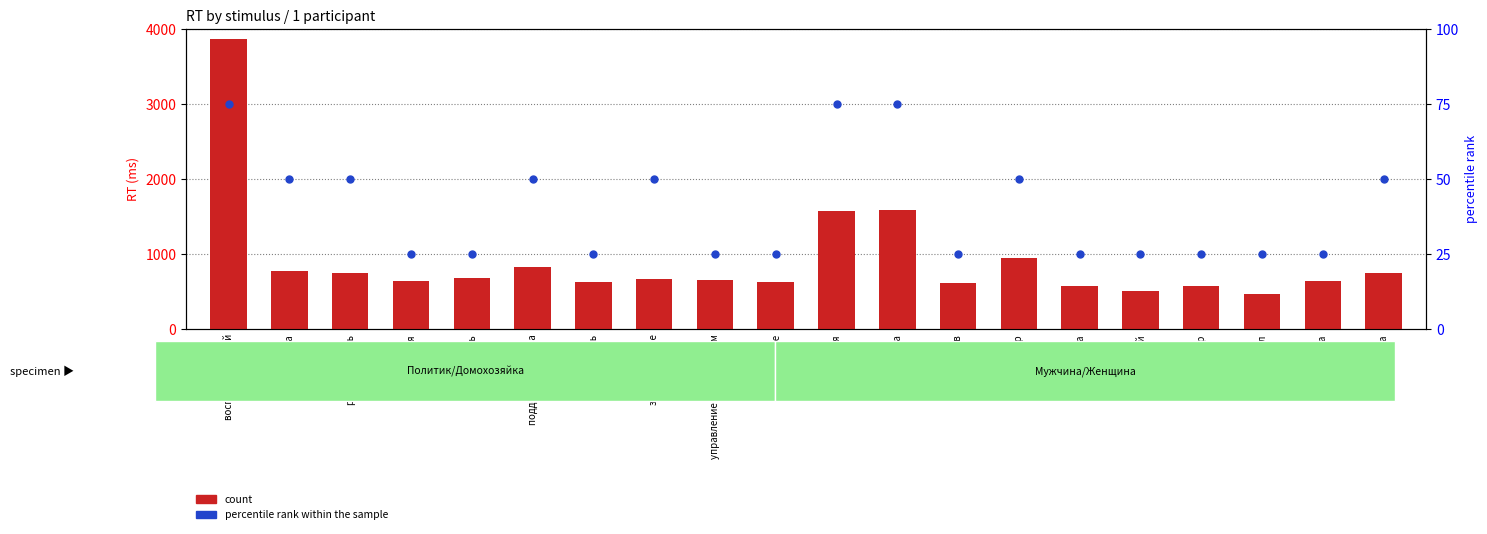

Which series contains the lowest Y value?

percentile rank within the sample